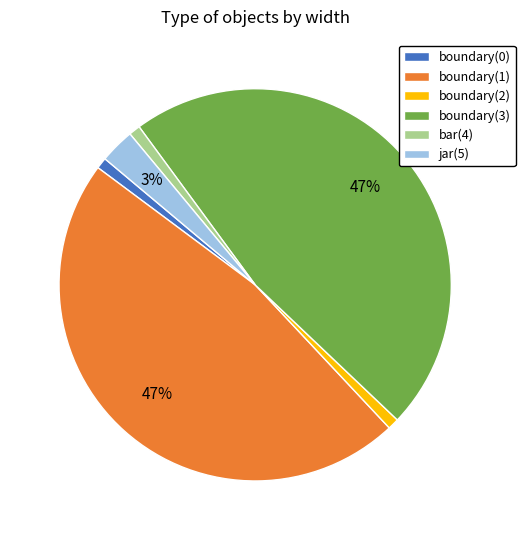

The boundary(1) slice represents 55% of the pie. True or false?

False